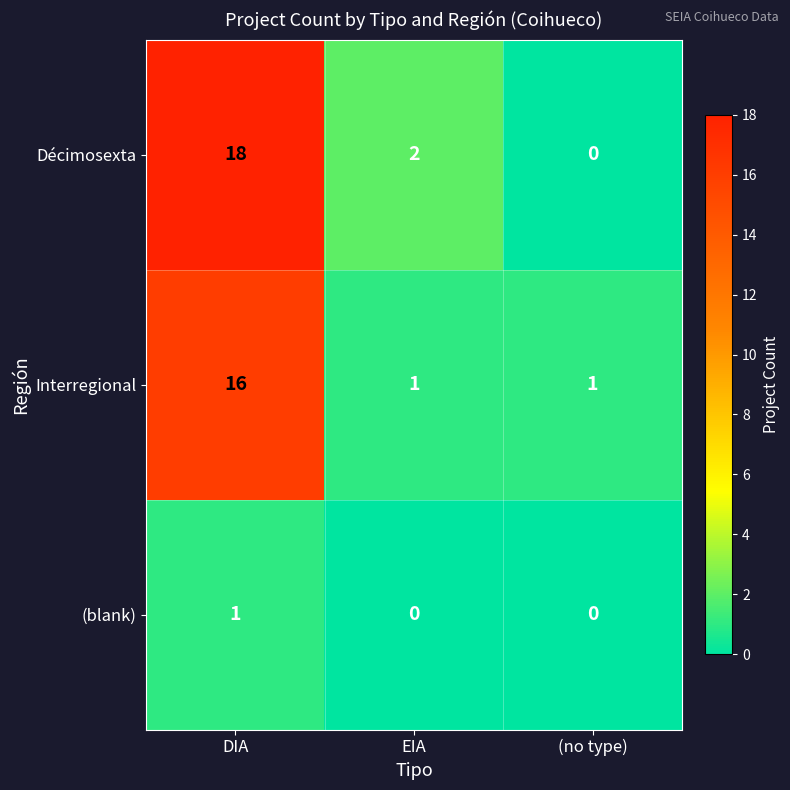

What is the total value across all series at DIA?

35